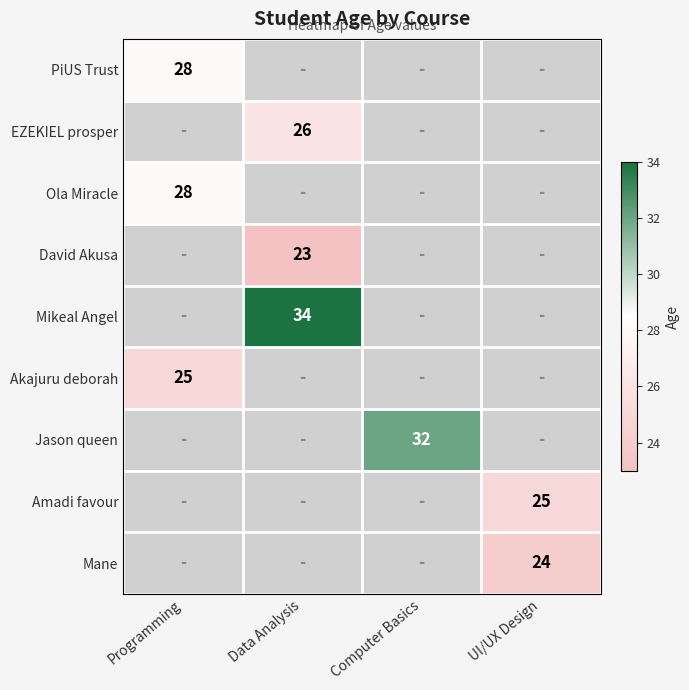

The value of Amadi favour at UI/UX Design is 25. True or false?

True